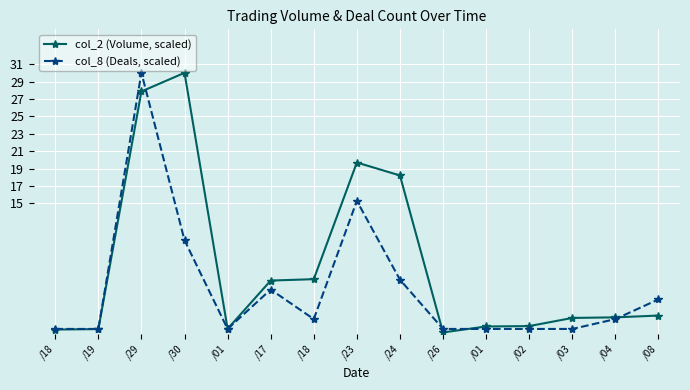

Count the number of data series in this chart.

2